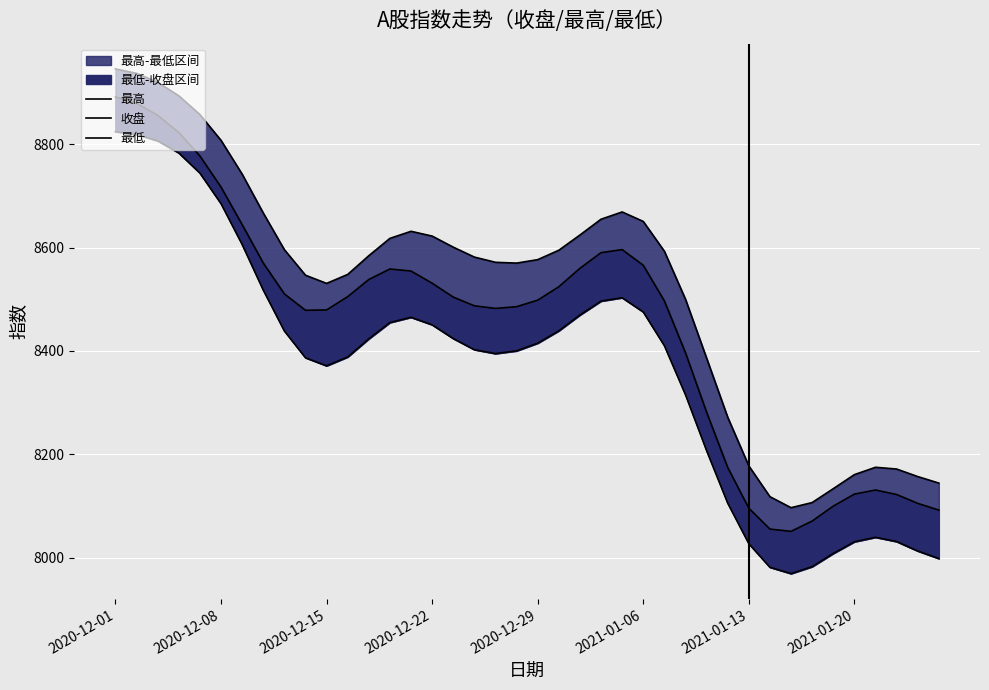

In 收盘, how many points are higher than both neighbors (excluding endpoints)?

3